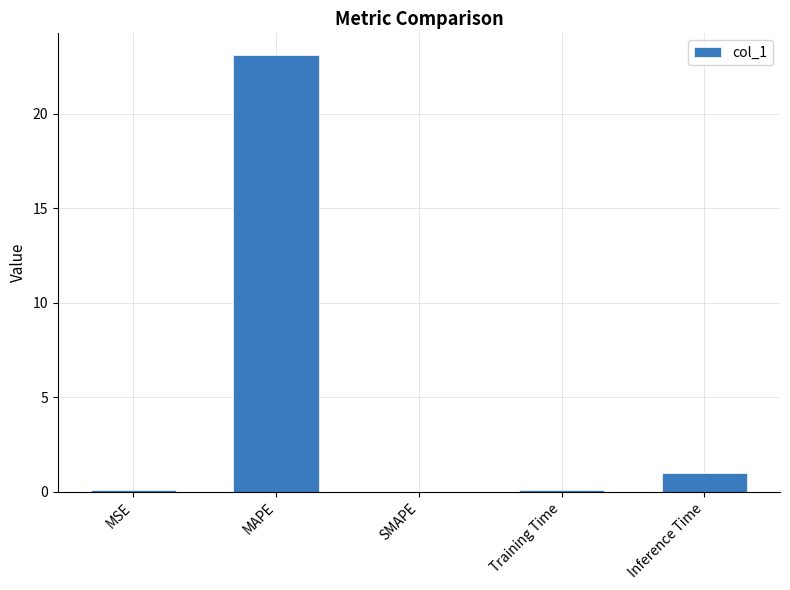

At which category does the chart reach its peak across all series?

MAPE